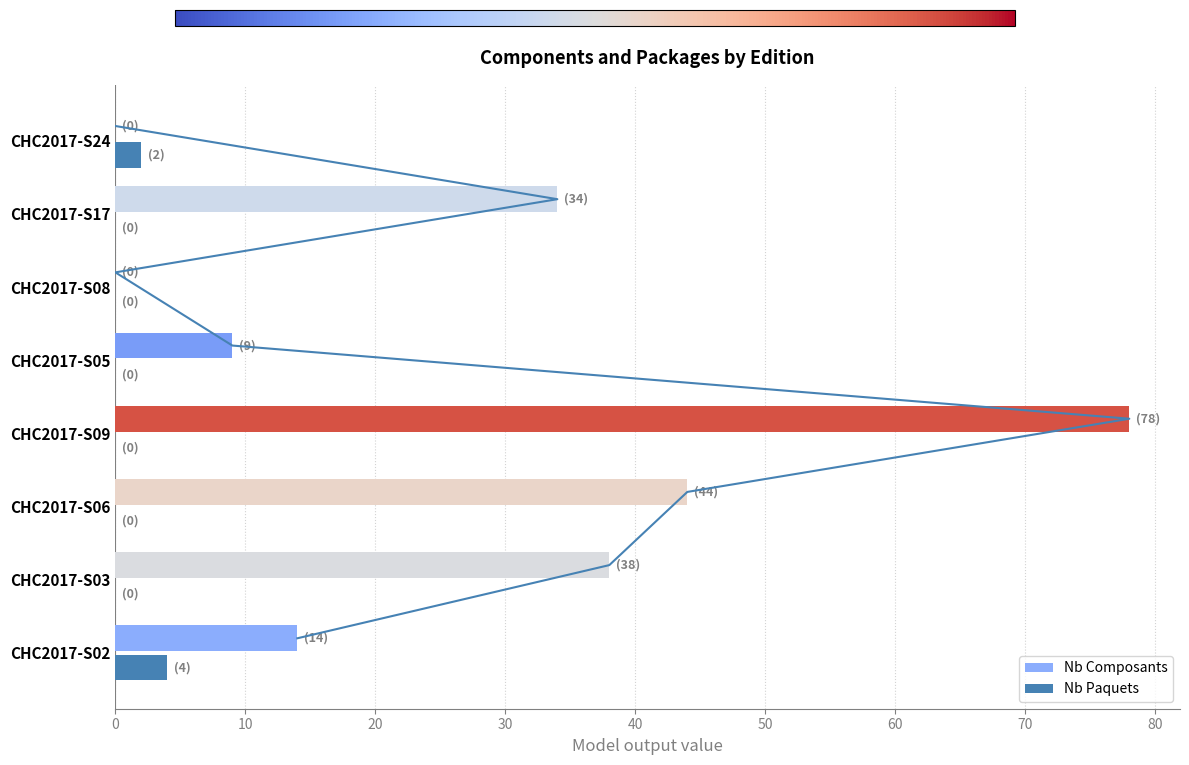

Reading left to right, list all the values displayed in this chart.

Nb Composants: 14	38	44	78	9	0	34	0
Nb Paquets: 4	0	0	0	0	0	0	2